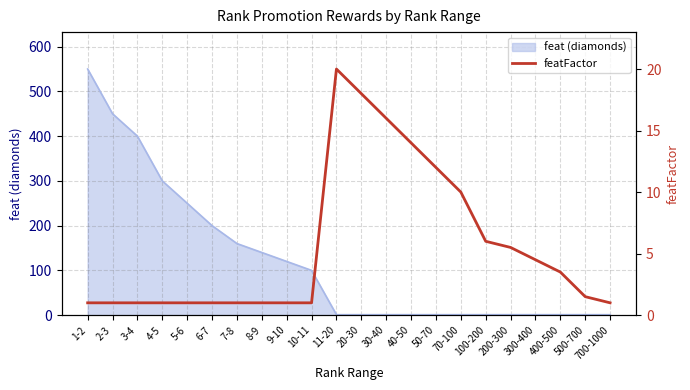

Does the chart have visible grid lines?

Yes